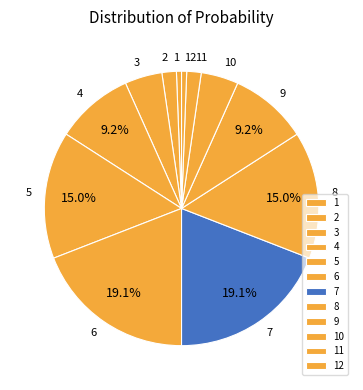

Combined, do 10 and 1 account for over 50%?

No